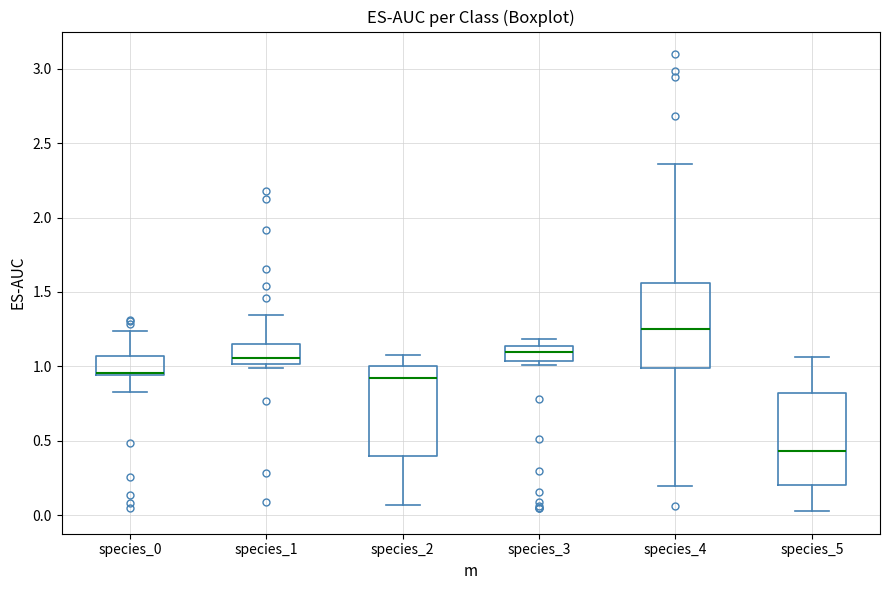

Where is the upper edge of the box for species_3 on the y-axis? The values are not printed on the chart, so give them approximately, as read against the axis.

1.15